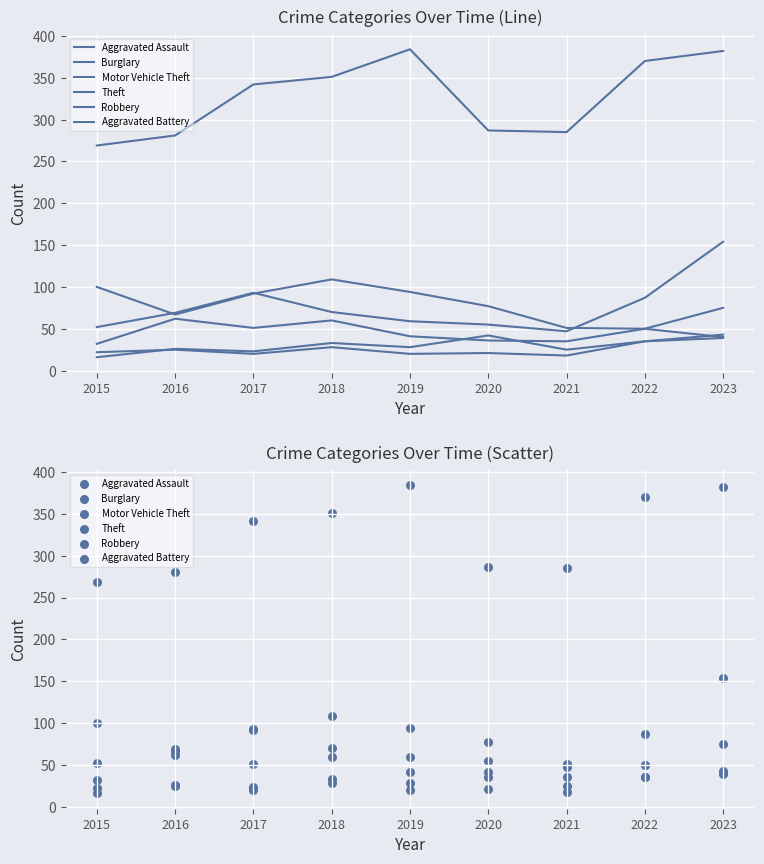

Which series has the largest total across all categories?

Theft